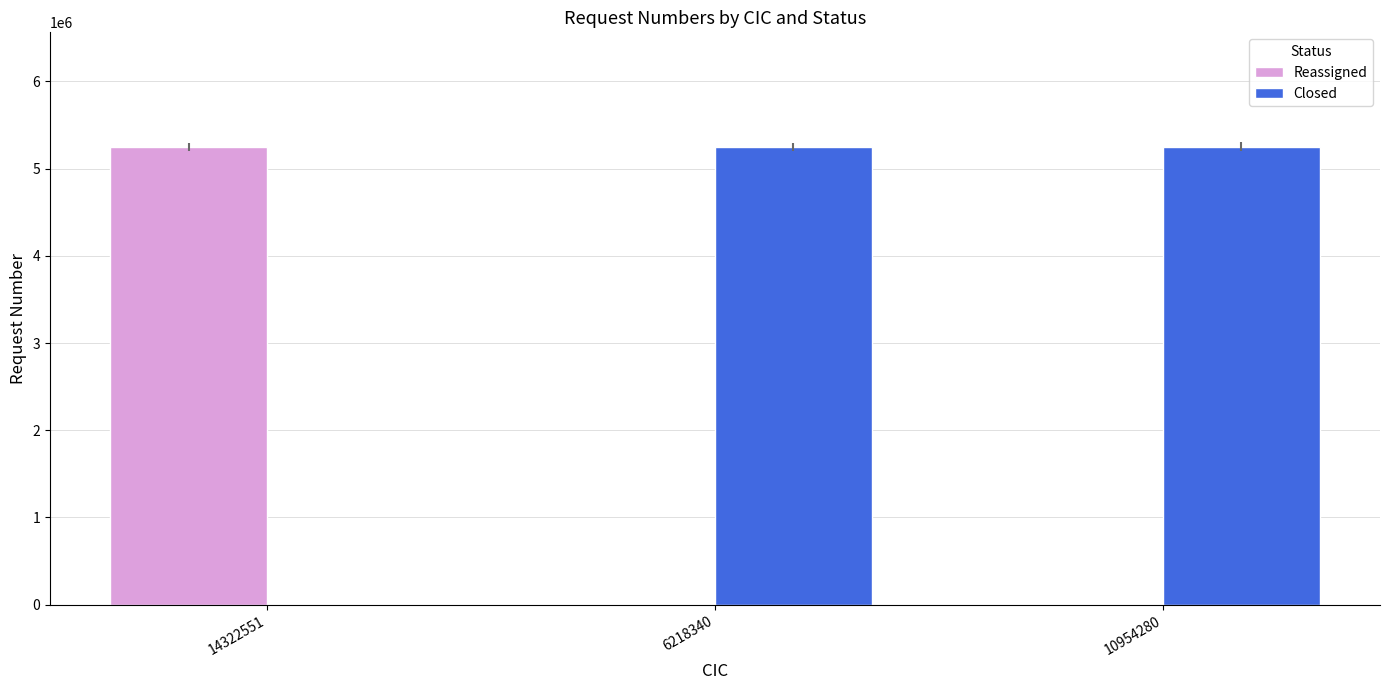

At which label does Reassigned reach its peak?

14322551